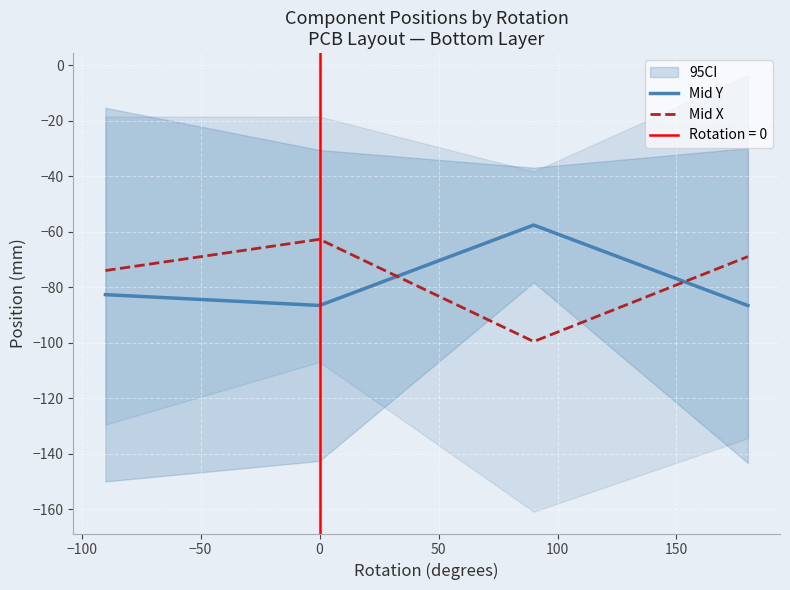

How many interior local peaks does the Mid X series have?

1